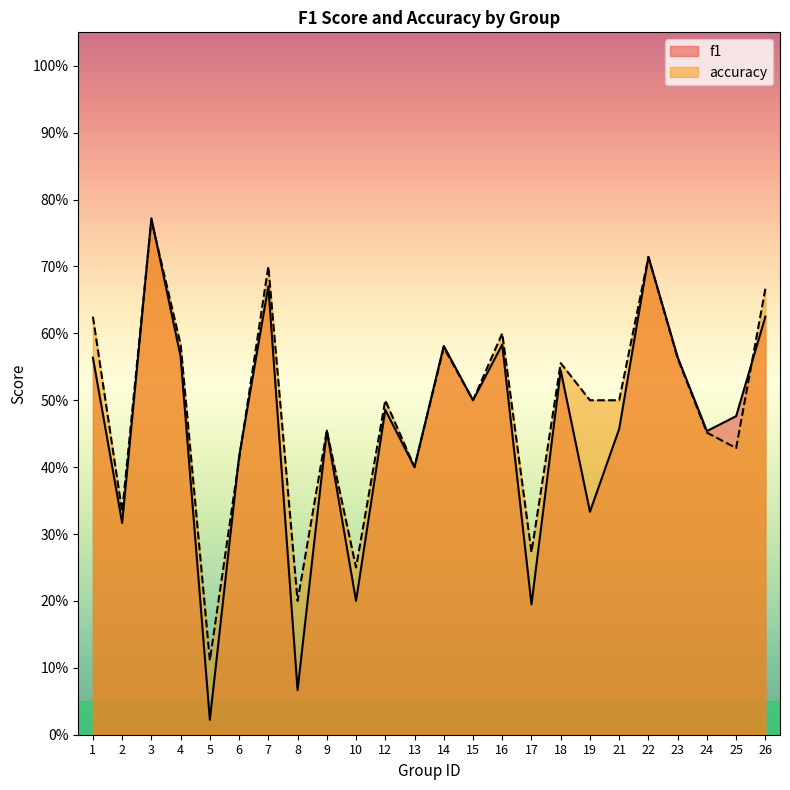

At which category is the sum across all series the highest?

3